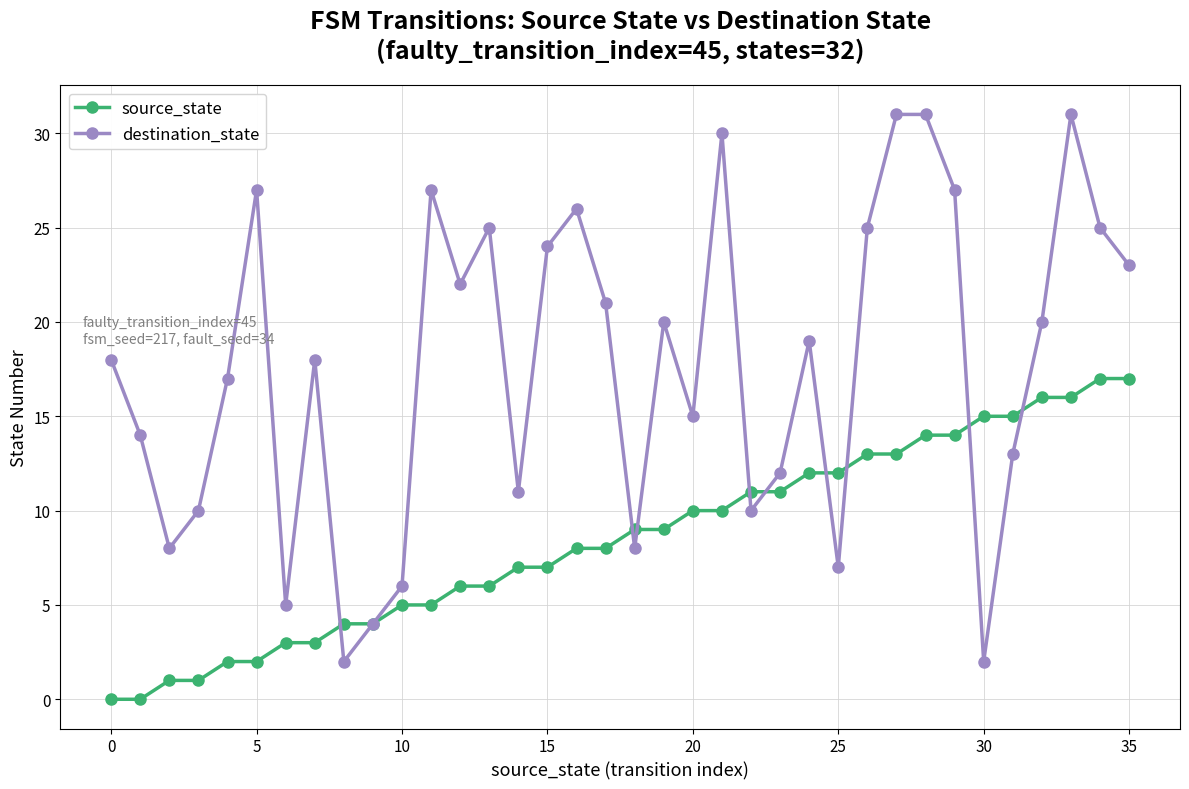

Rank the series by their maximum value, from highest to lowest.

destination_state, source_state